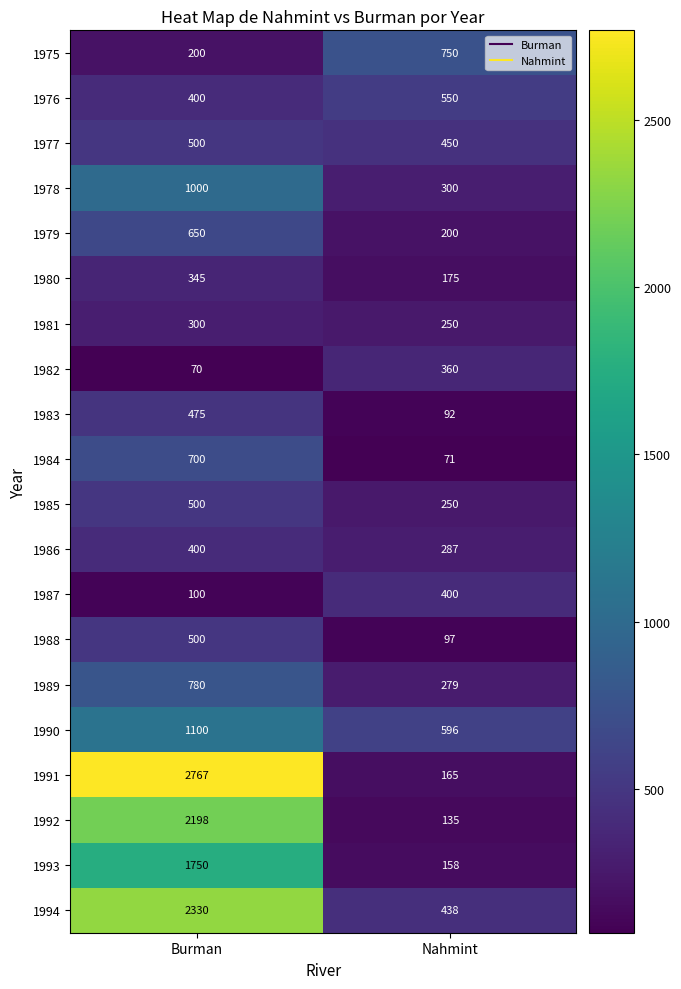

What is the difference between the highest and lowest values at Burman?

2697